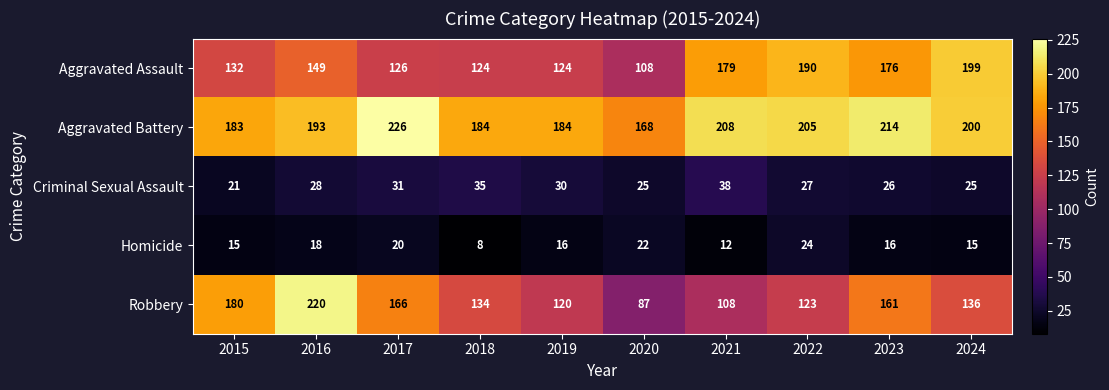

What is the sum of all Robbery values?

1435